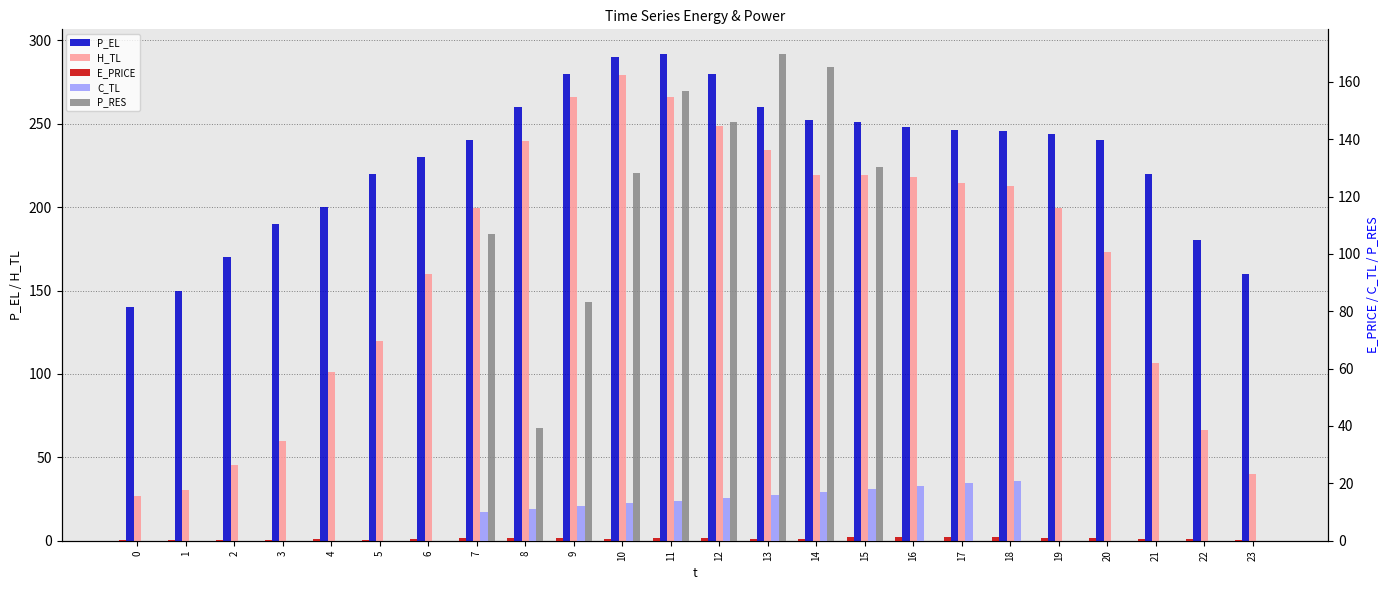

Which series has the largest total across all categories?

P_EL